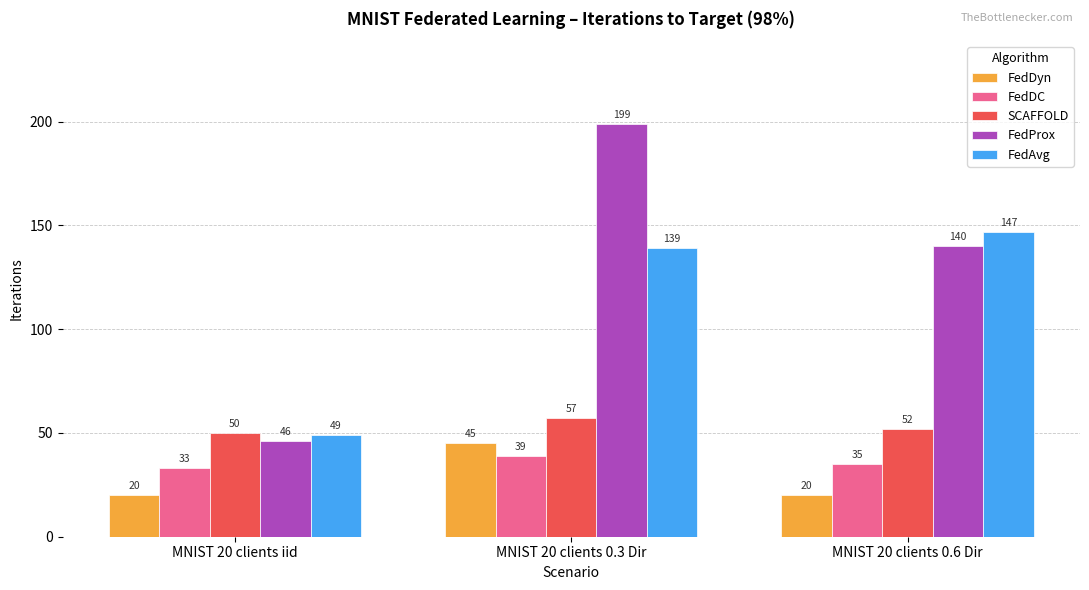

The FedDyn series shows 29 at MNIST 20 clients 0.3 Dir. True or false?

False